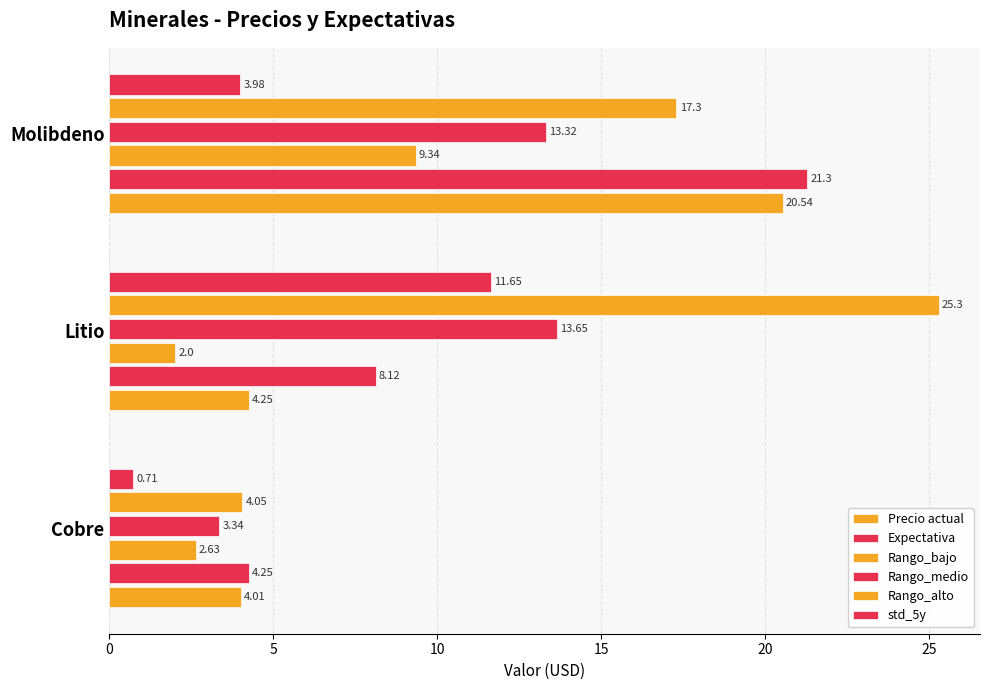

Count the number of data series in this chart.

6